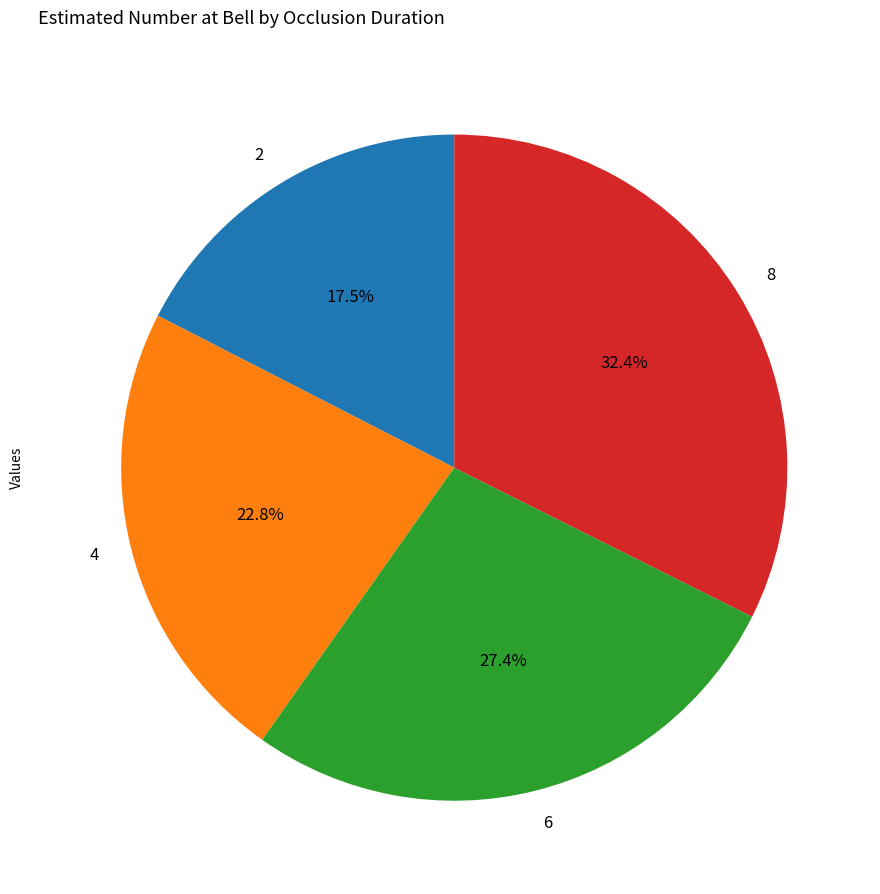

Which slice is the largest?

8